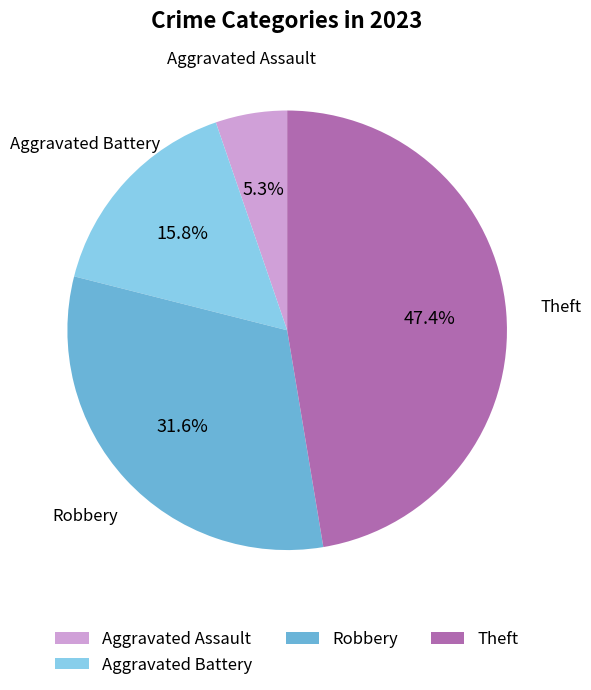

Count the number of slices in the pie.

4